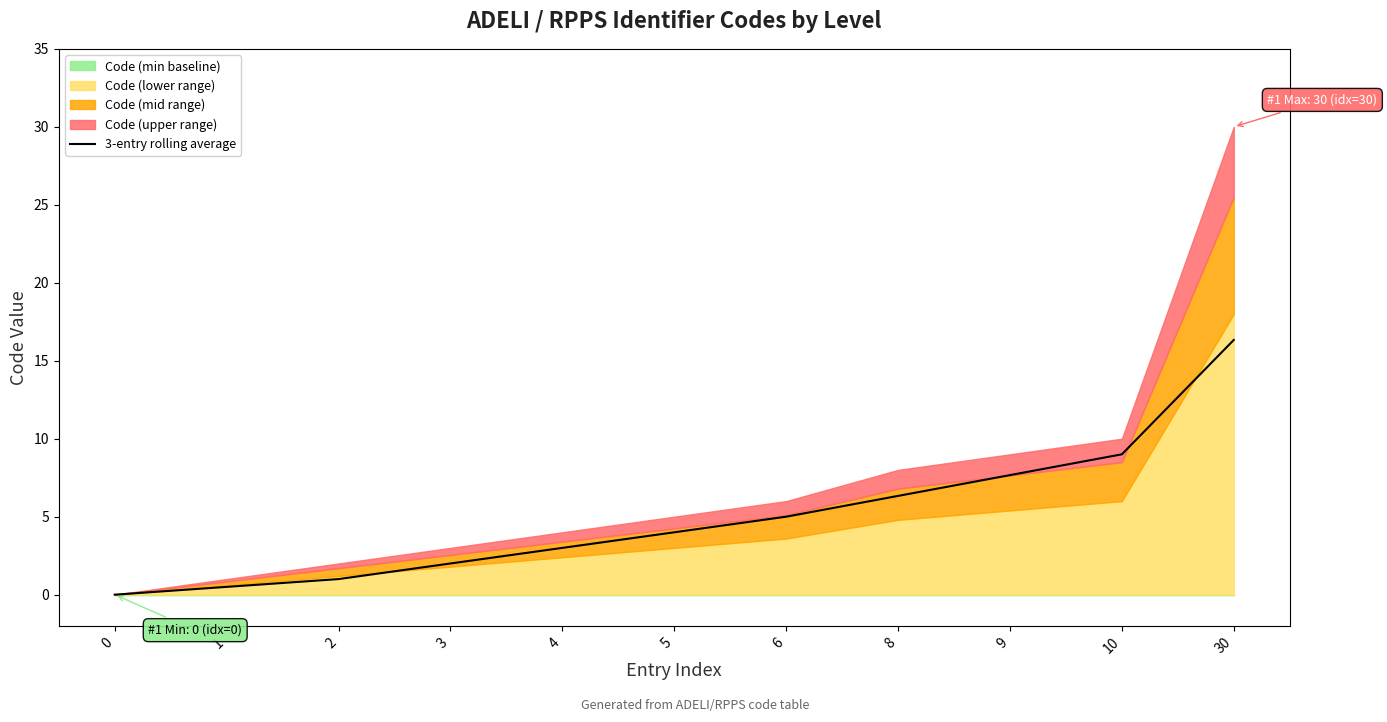

The value at 4 is 0.8. True or false?

False